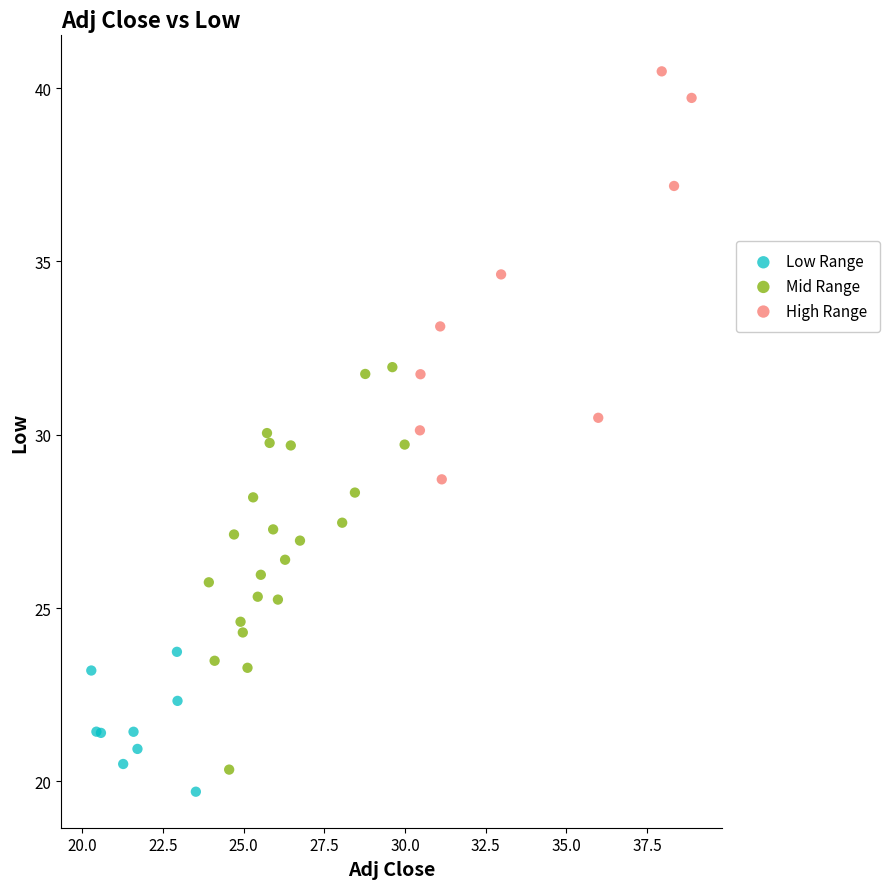

Which series contains the highest Y value?

High Range